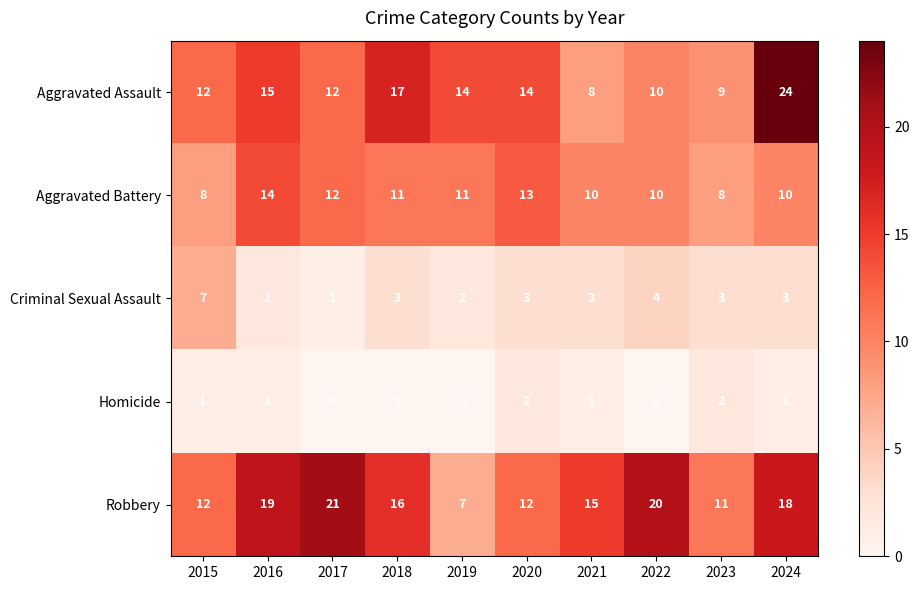

What is the maximum value for Robbery?

21